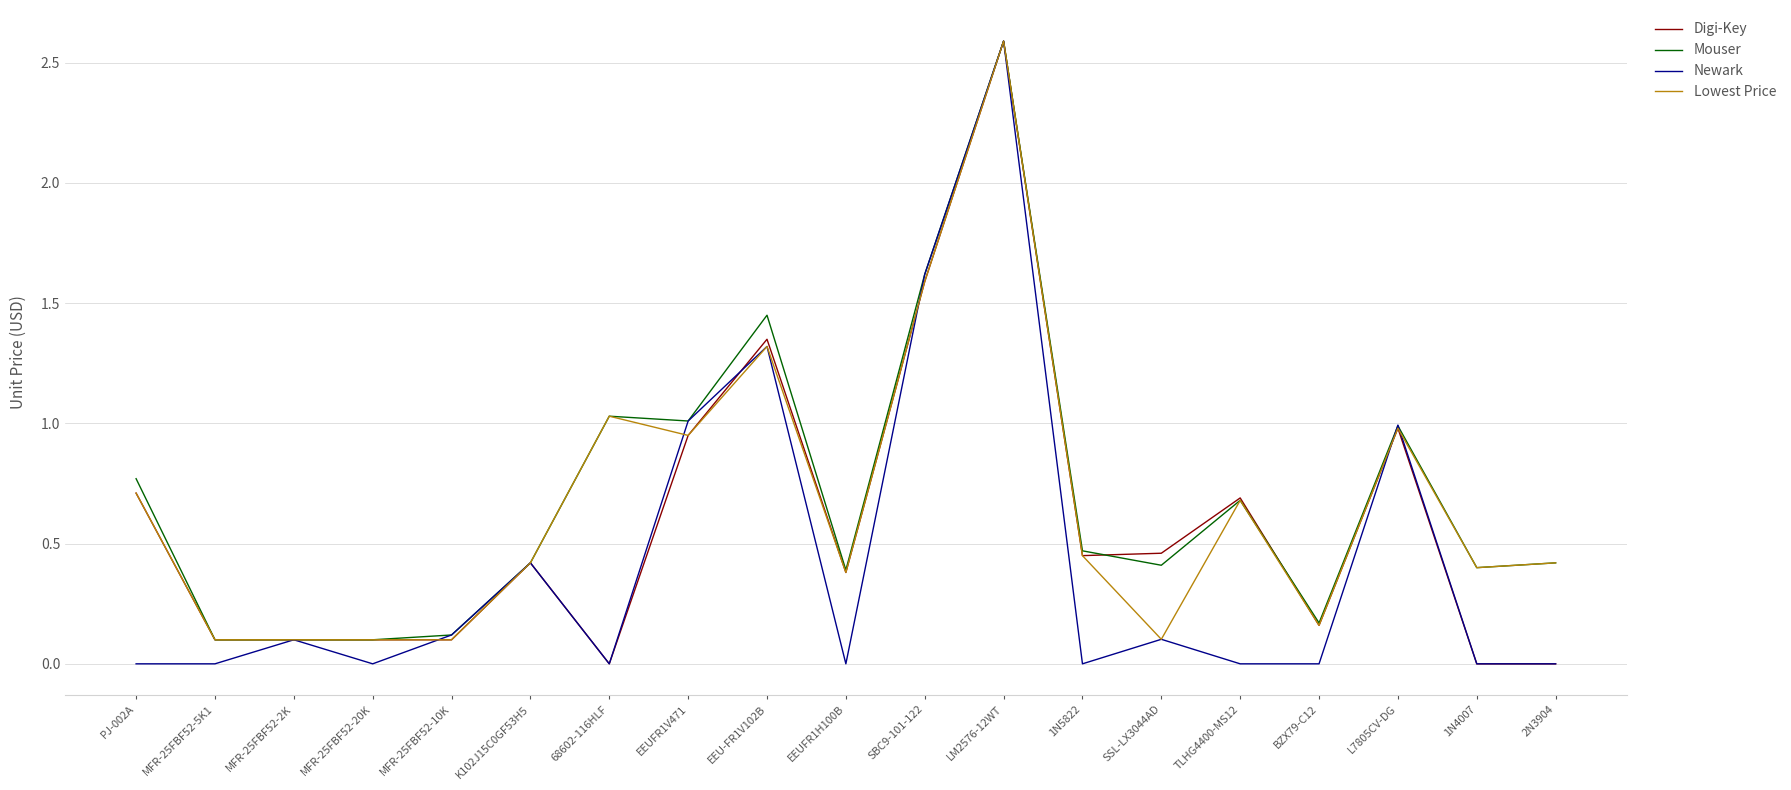

What is the highest value of the Mouser series?

2.6